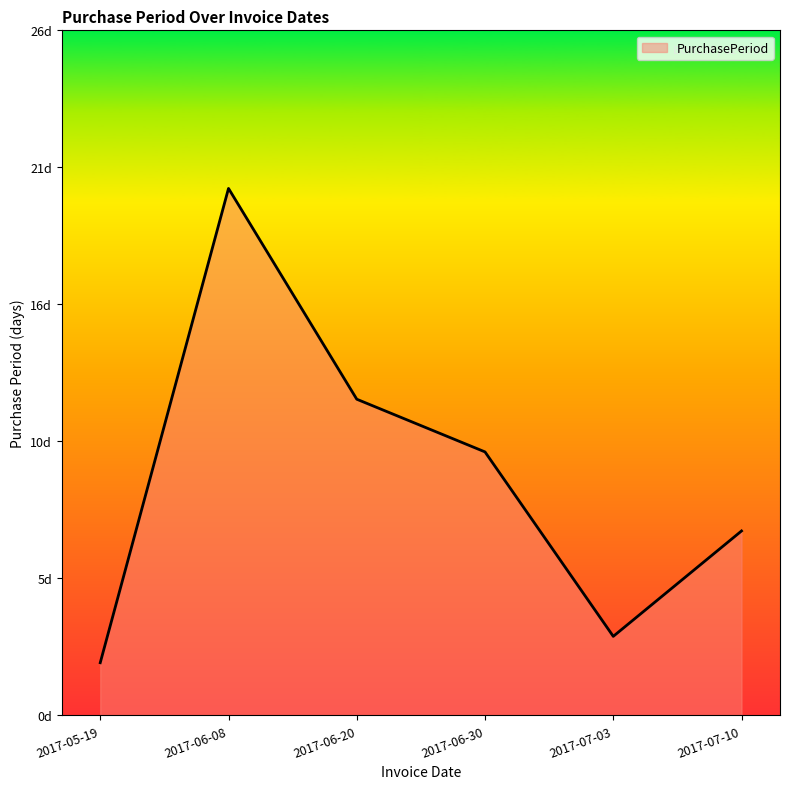

True or false: the data shows 12 at 2017-06-20.

True